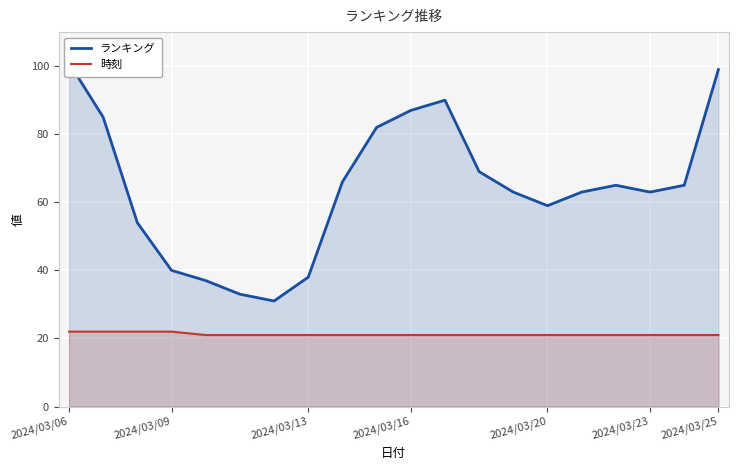

What are all the series names shown in the legend?

ランキング, 時刻